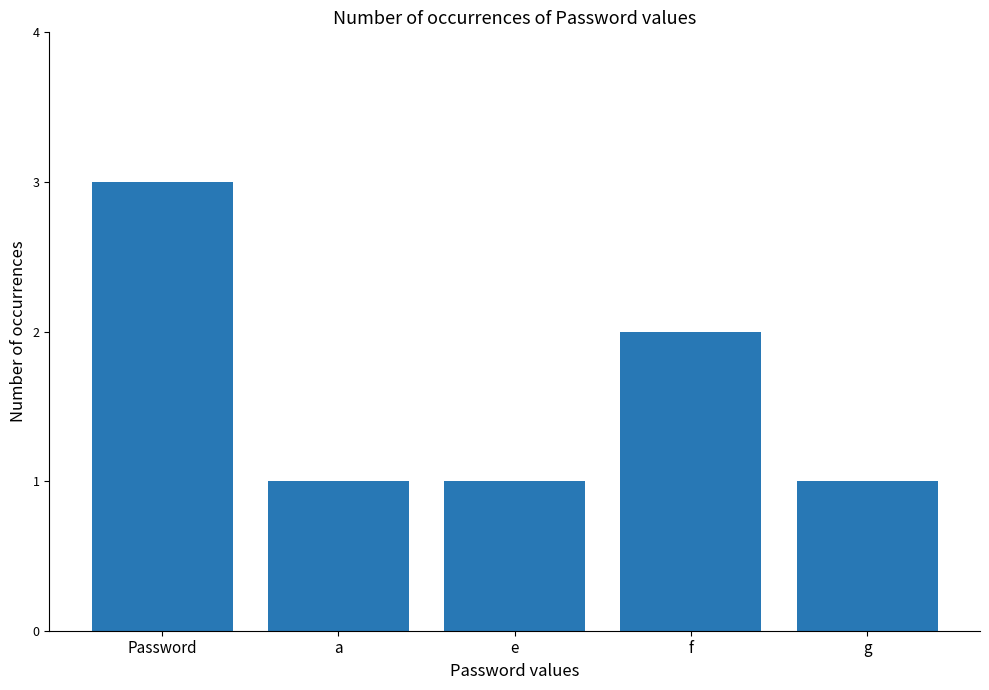

Does the chart contain any negative values?

No